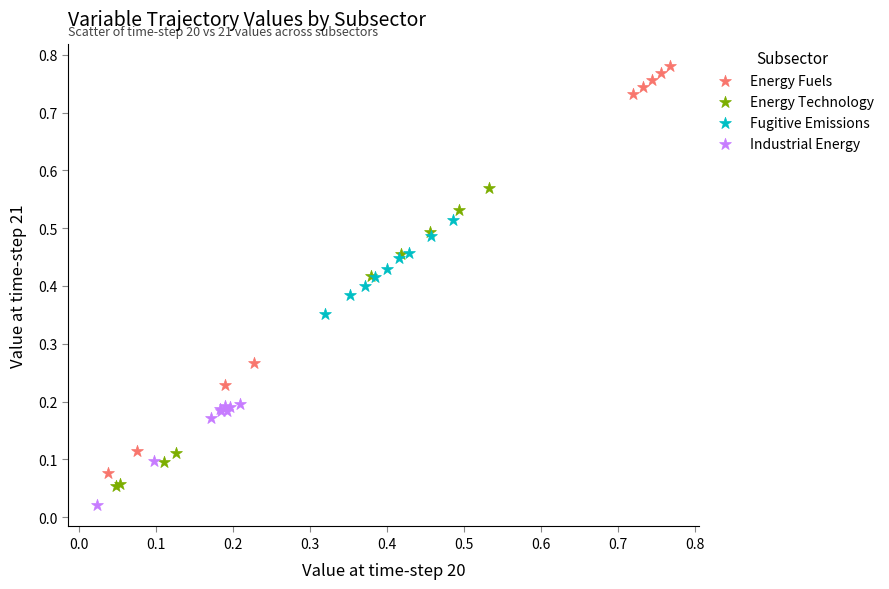

Which series has the widest spread of Y values?

Energy Fuels